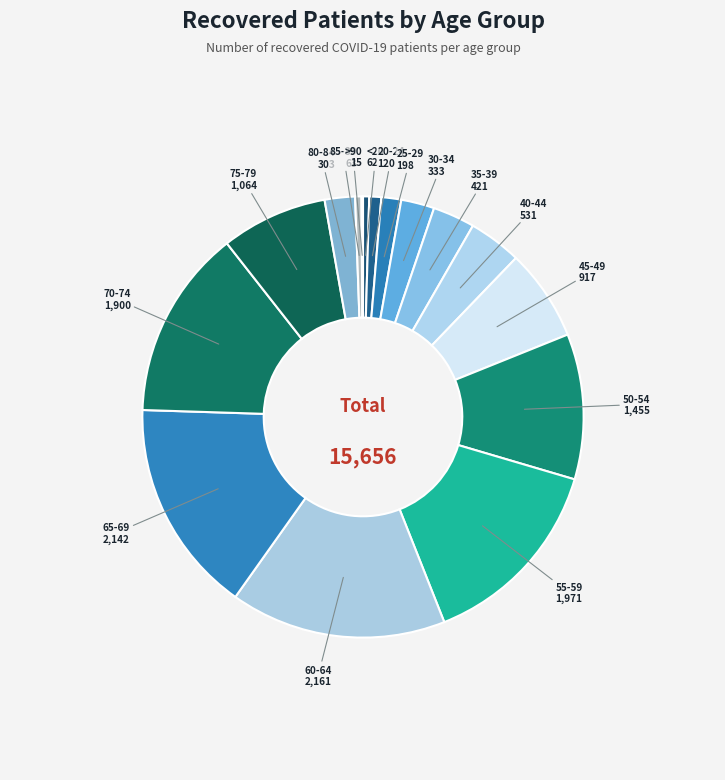

Combined, do 35-39 and 30-34 account for over 50%?

No